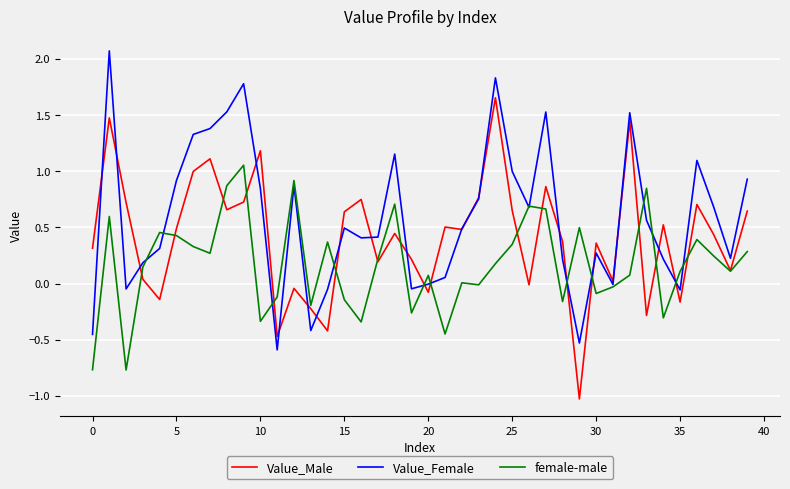

What is the minimum value for Value_Female?

-0.6